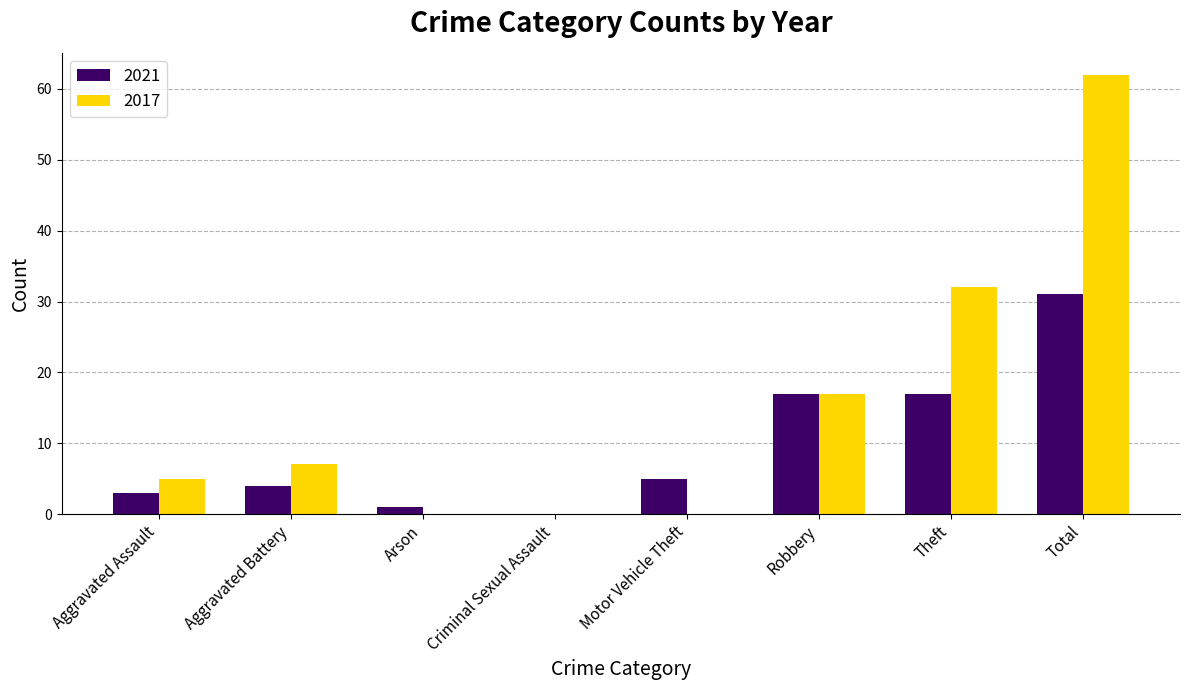

What is the approximate value of 2021 at Theft?

17